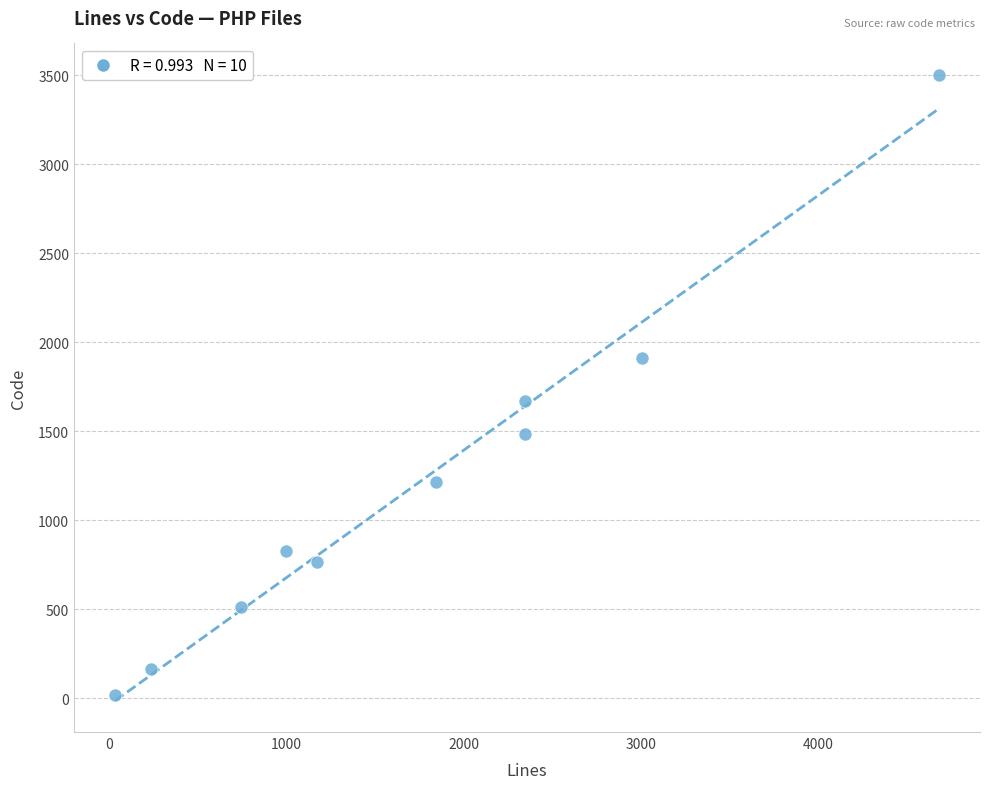

What Y value in the scatter plot is closest to 1760?

1672